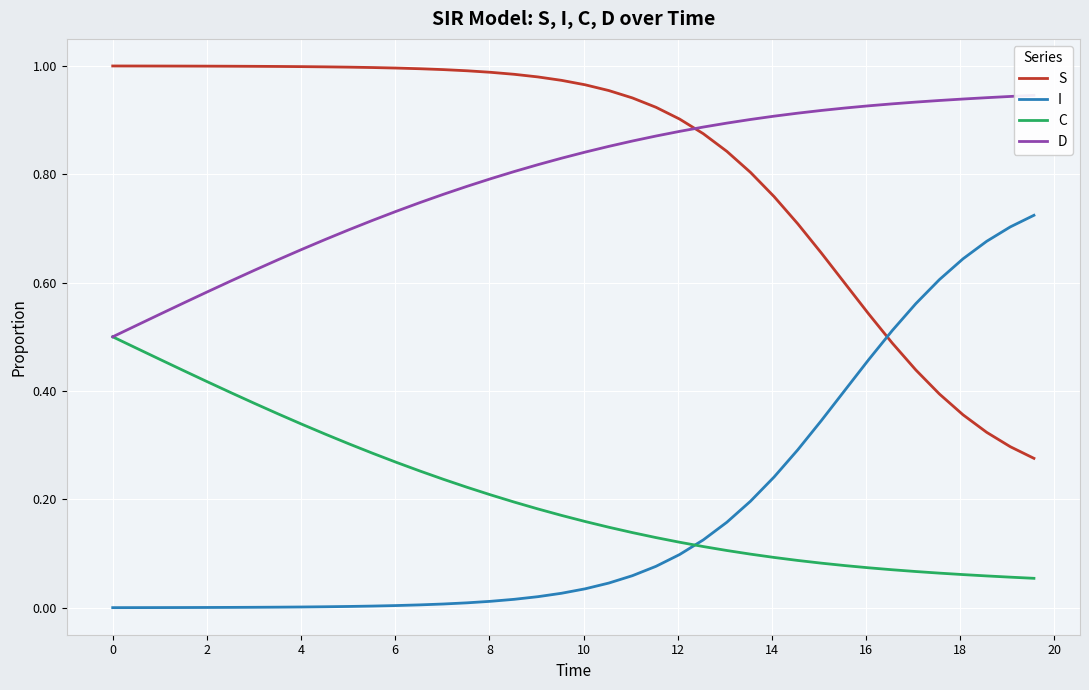

List the series in order of their peak value, highest first.

S, D, I, C